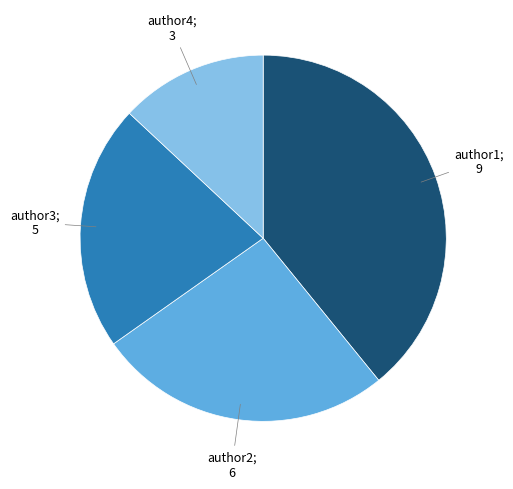

Is there any slice that represents more than half of the pie?

No